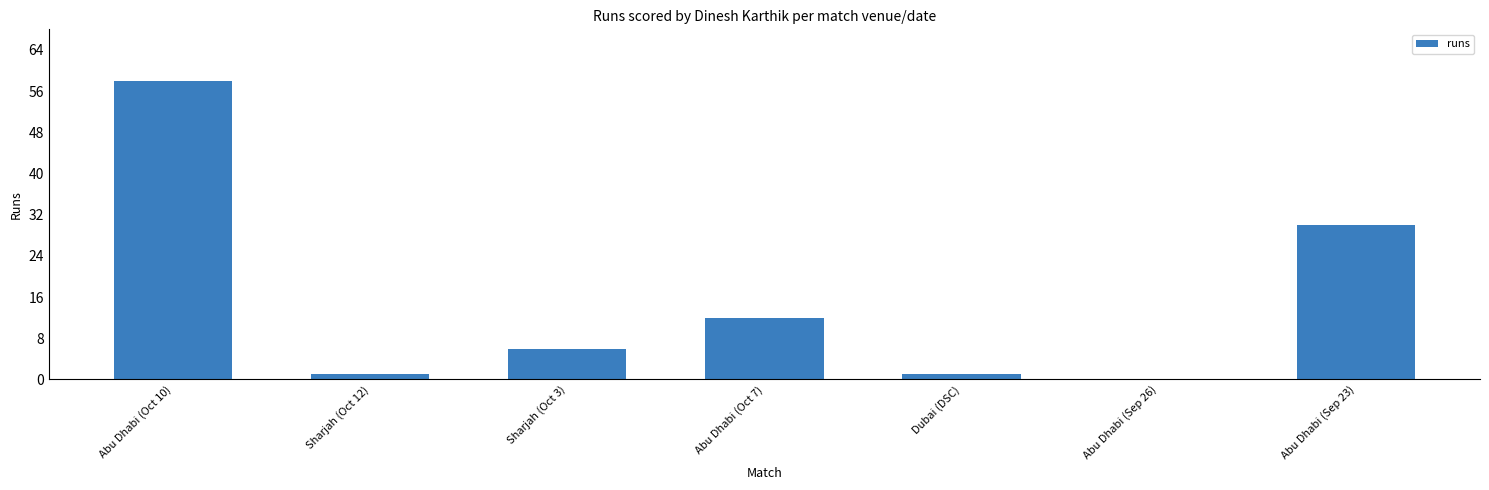

Count the number of categories in the chart.

7